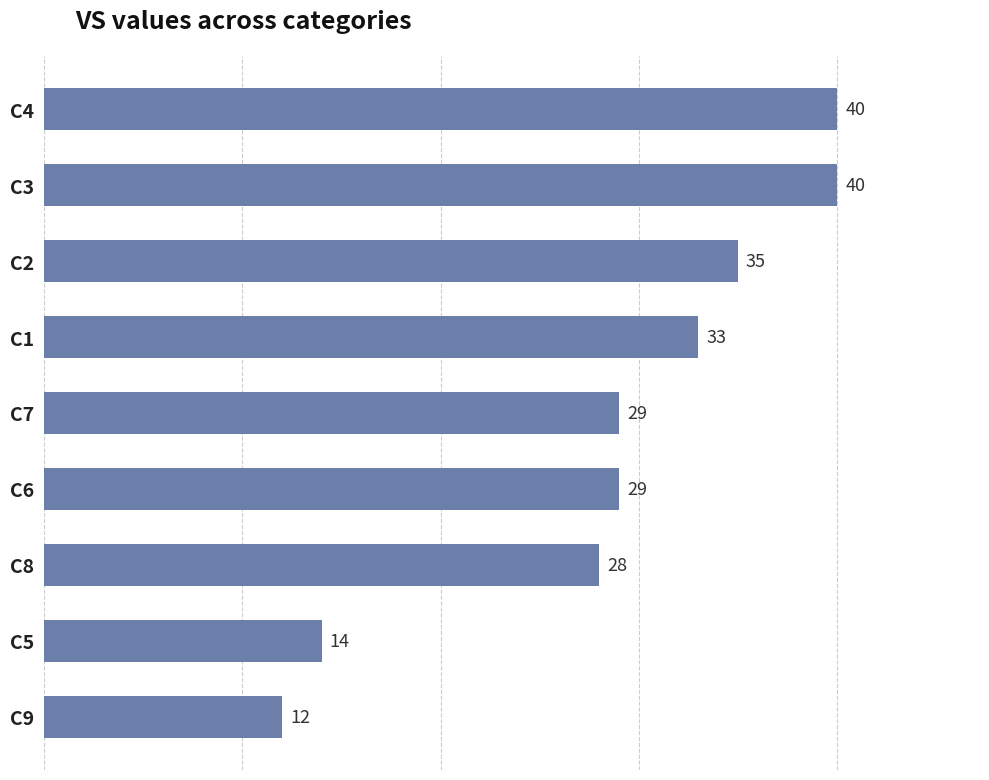

What is the difference between the second highest and second lowest values?

26